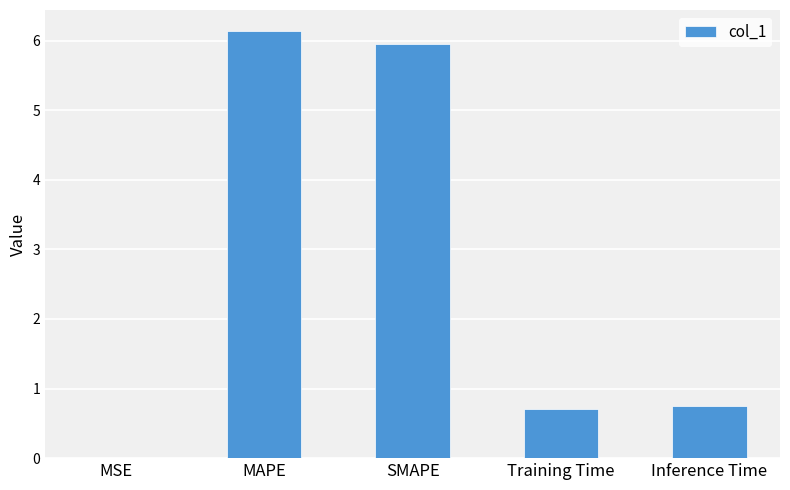

Which label corresponds to the largest value in the chart?

MAPE